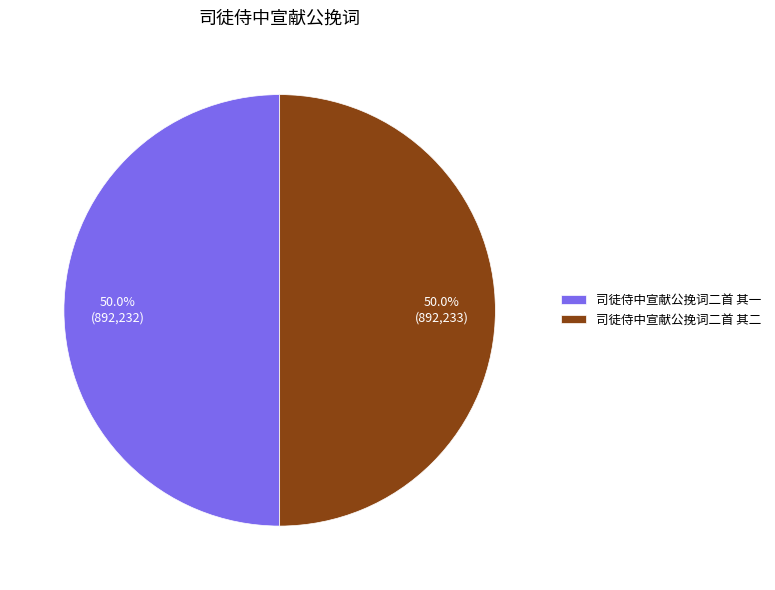

Count the number of slices in the pie.

2